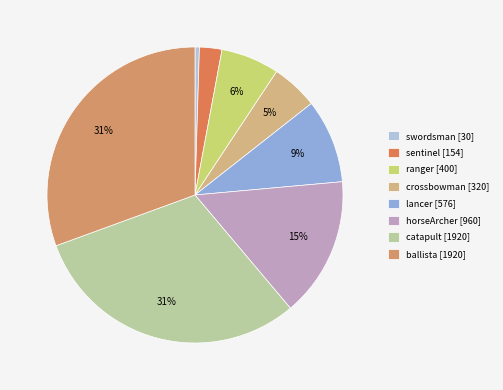

Between swordsman and sentinel, which is larger?

sentinel